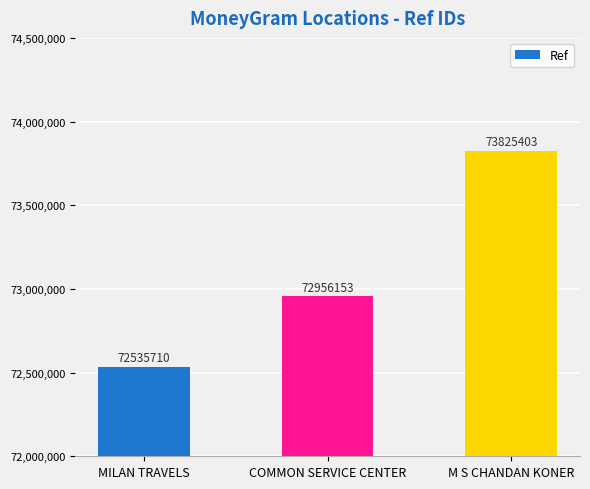

Rank the categories by value from lowest to highest.

MILAN TRAVELS, COMMON SERVICE CENTER, M S CHANDAN KONER